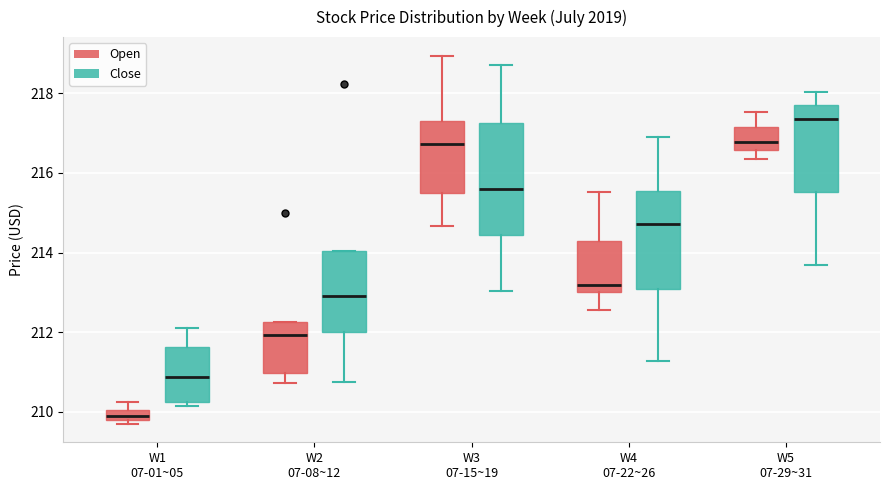

Comparing the boxes themselves (not the whiskers), which one is the tallest?

W3 07-15~19 (Close)